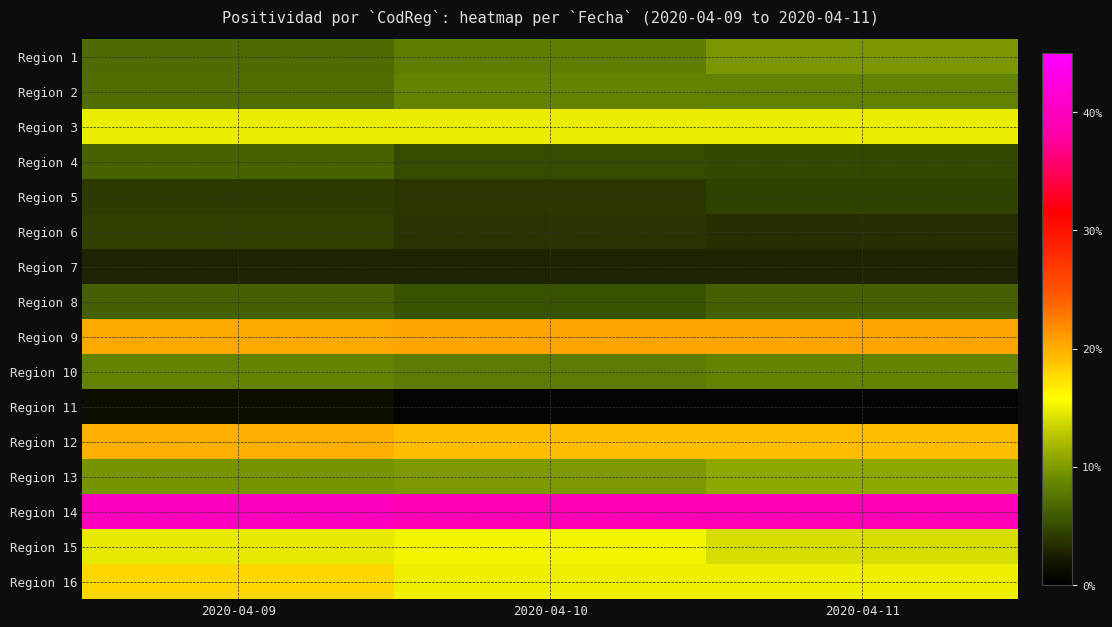

How many categories are shown in the chart?

3